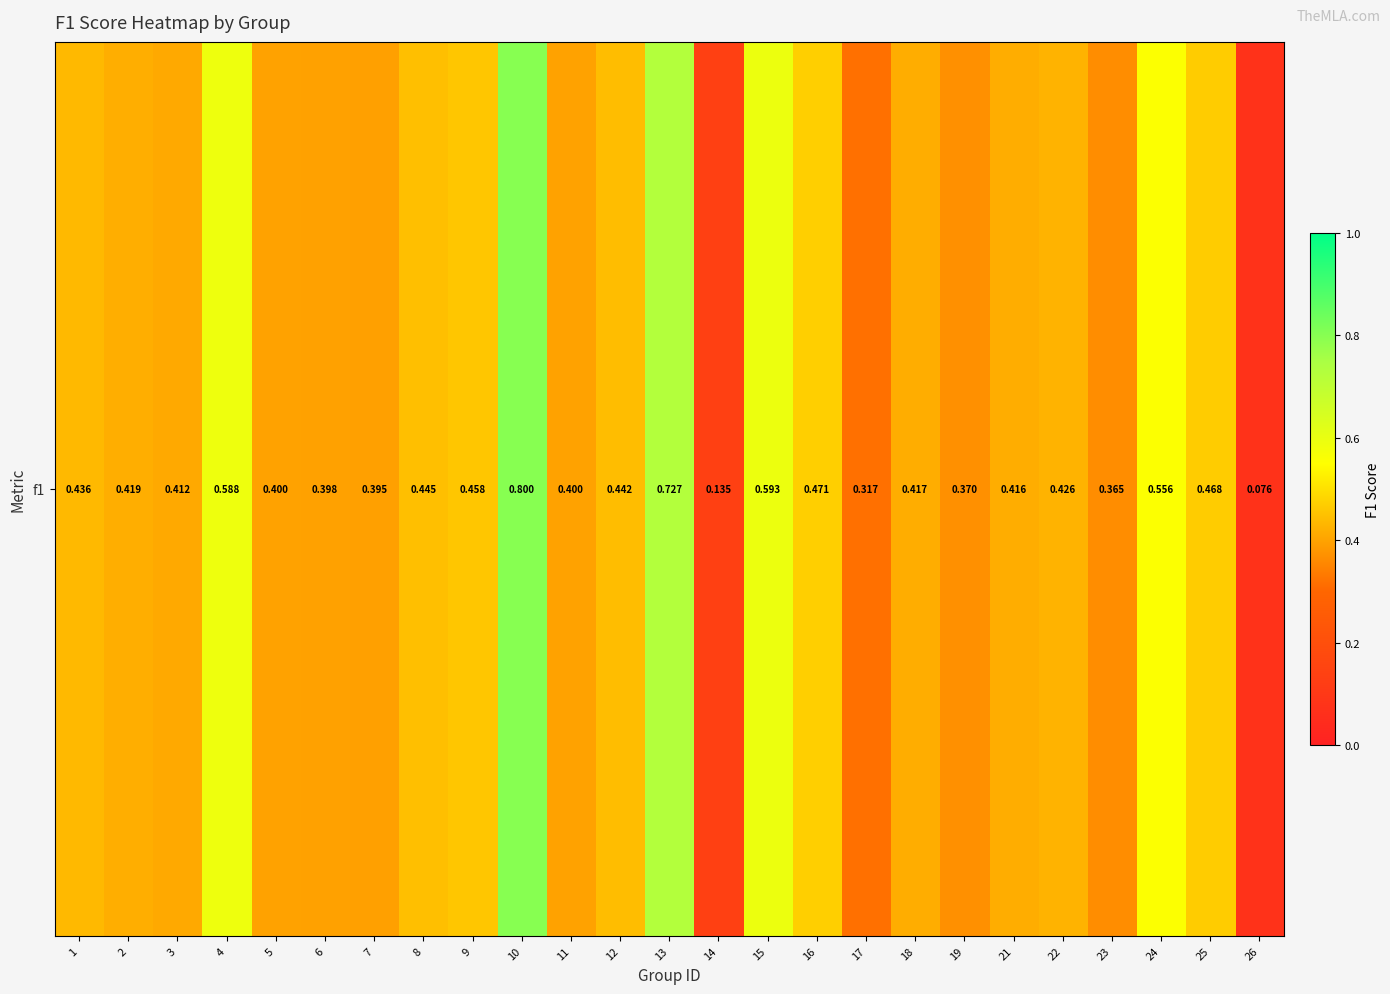

List the labels in order of value, largest first.

10, 13, 15, 4, 24, 16, 25, 9, 8, 12, 1, 22, 2, 18, 21, 3, 5, 11, 6, 7, 19, 23, 17, 14, 26